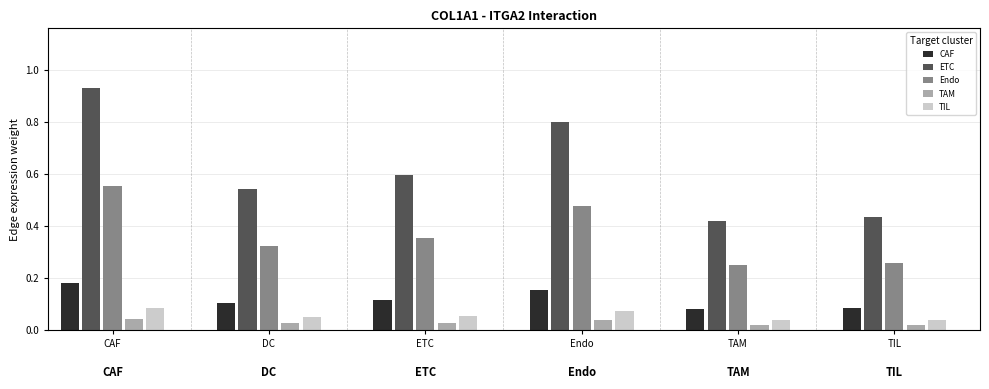

List the labels in order of Edge average expression weight value, smallest first.

23, 28, 8, 13, 18, 24, 29, 3, 9, 14, 19, 20, 4, 25, 5, 10, 15, 0, 22, 27, 7, 12, 21, 26, 17, 6, 2, 11, 16, 1